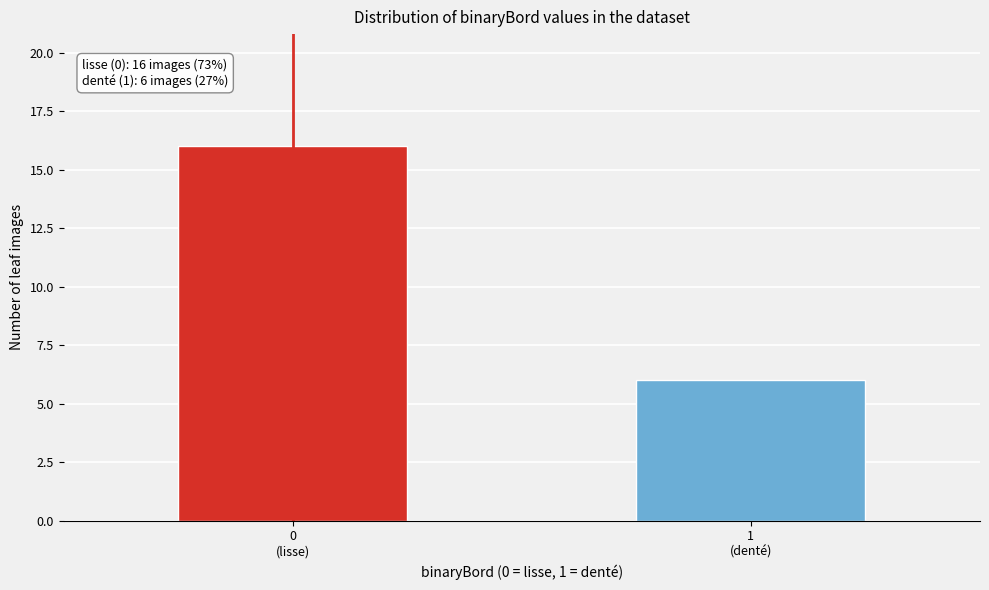

Reading left to right, extract all data points from this chart.

16	6